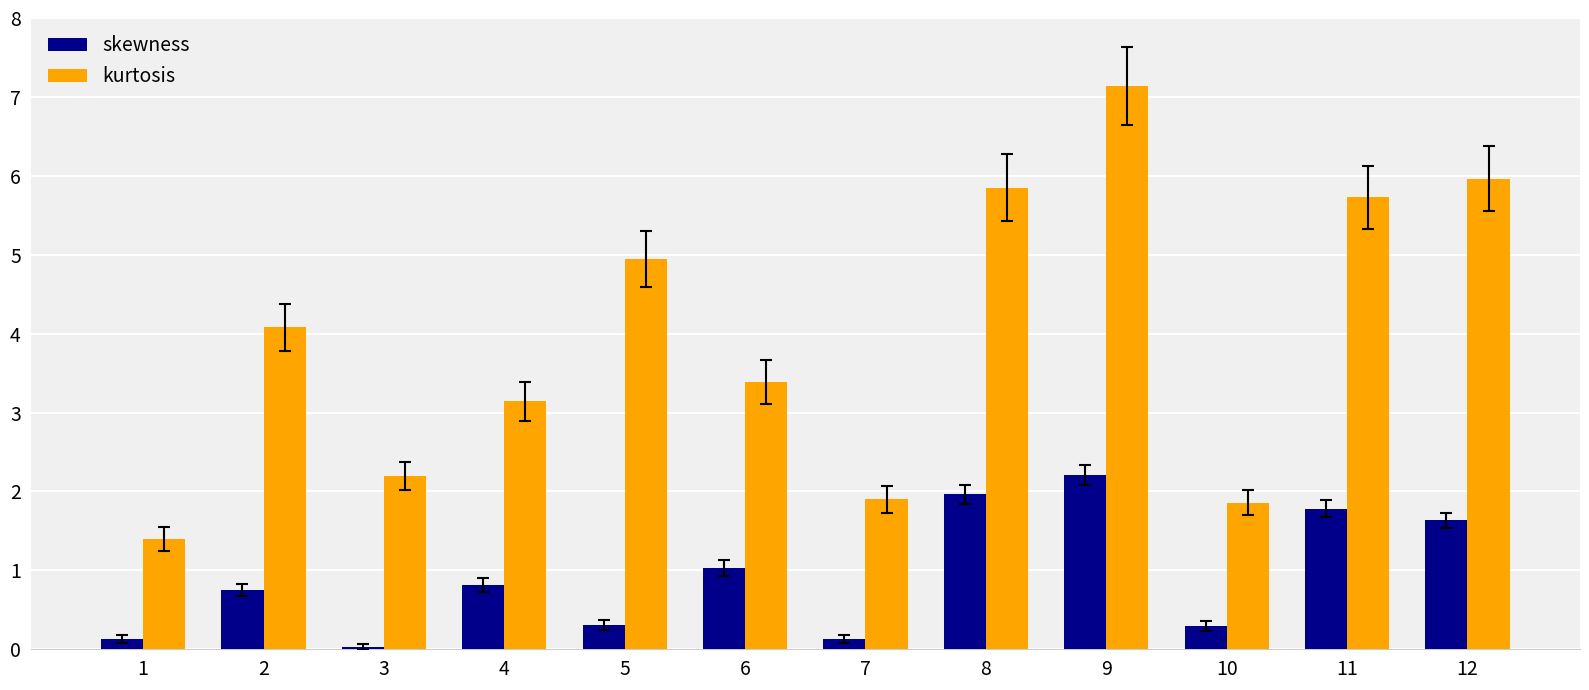

How many categories are shown in the chart?

12